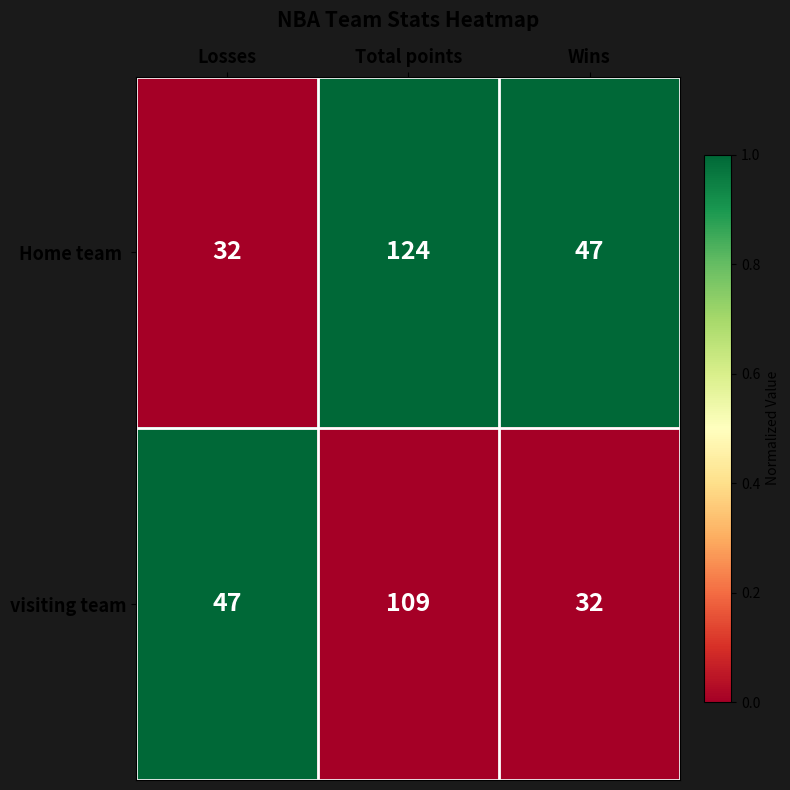

What is the difference between the highest and lowest values at Wins?

15